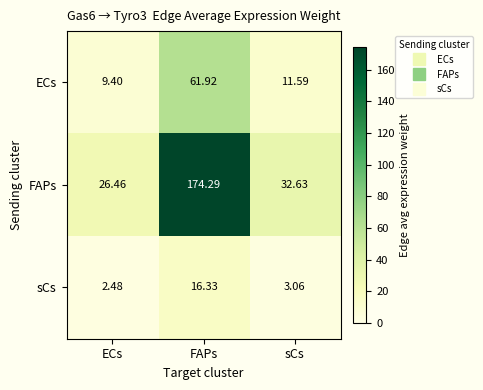

Which series has the largest total across all categories?

FAPs